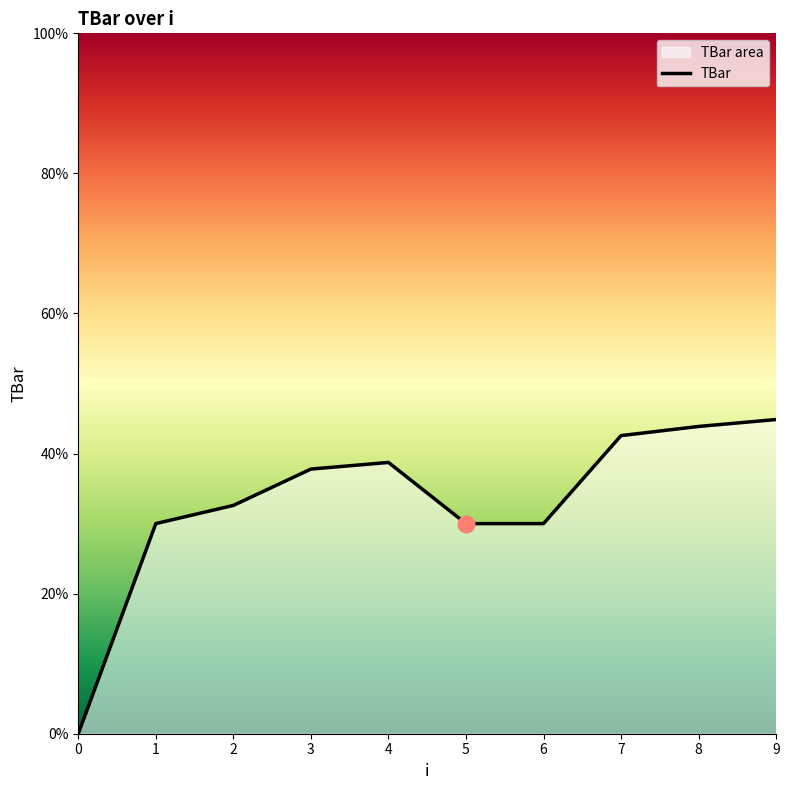

Approximately how many times larger is the value at 8 compared to 4?

1.1